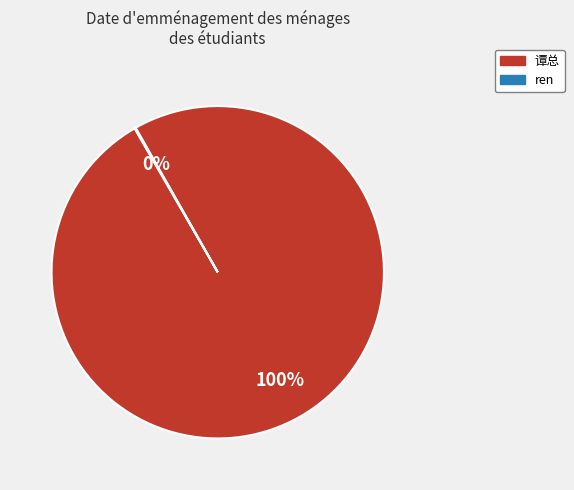

What is the largest slice in the pie chart?

谭总